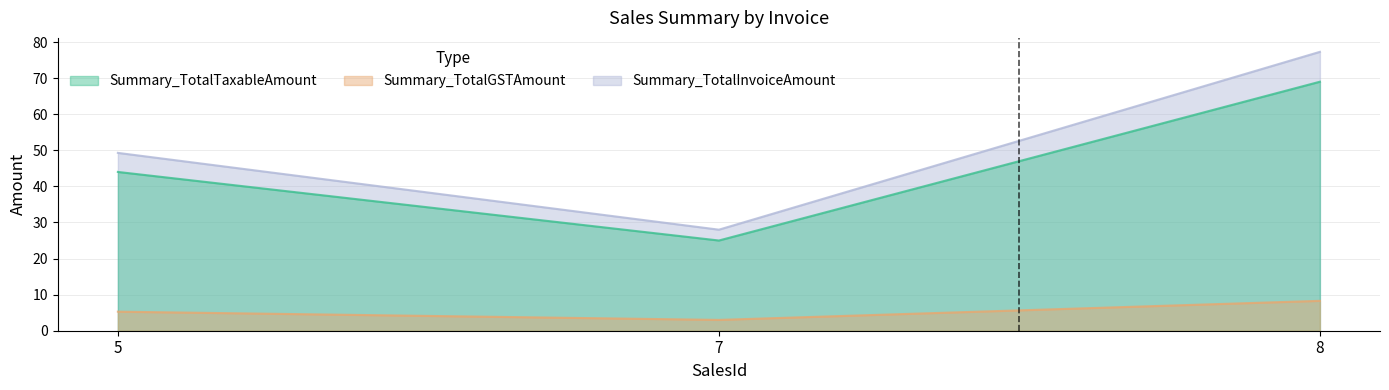

What is the value of the Summary_TotalGSTAmount point at the 1st from the left?

5.3